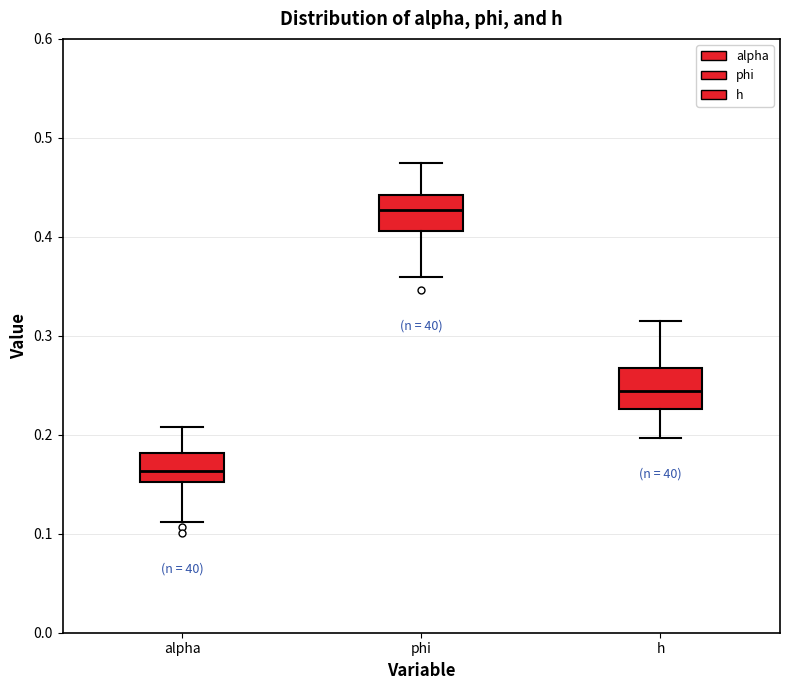

Where is the lower edge of the box for h on the y-axis? The values are not printed on the chart, so give them approximately, as read against the axis.

0.23